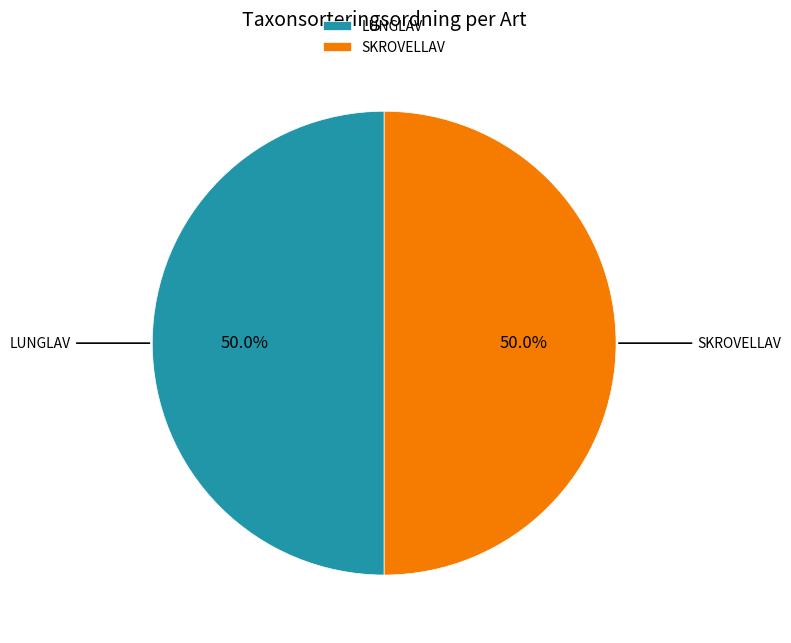

What is the ratio of the value at LUNGLAV to the value at SKROVELLAV?

1.0